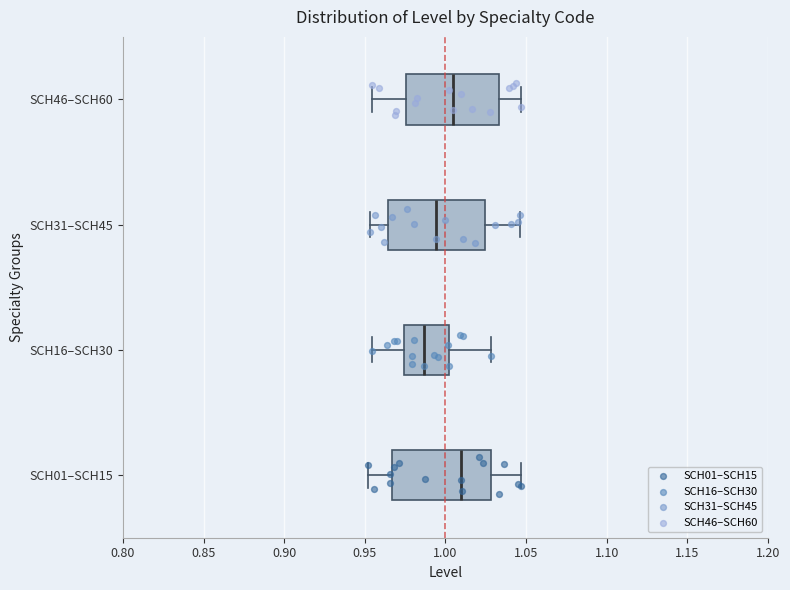

Reading bottom to top, transcribe this box plot: for each box, give where its median line is, the range the box spans, and where its two whiskers end, as read against the x-axis. The values are not printed on the chart, so give them approximately, as read against the axis.

SCH01–SCH15: median 1.010, box 0.965 to 1.030, whiskers 0.950 to 1.045
SCH16–SCH30: median 0.985, box 0.975 to 1.000, whiskers 0.955 to 1.030
SCH31–SCH45: median 0.995, box 0.965 to 1.025, whiskers 0.955 to 1.045
SCH46–SCH60: median 1.005, box 0.975 to 1.035, whiskers 0.955 to 1.045